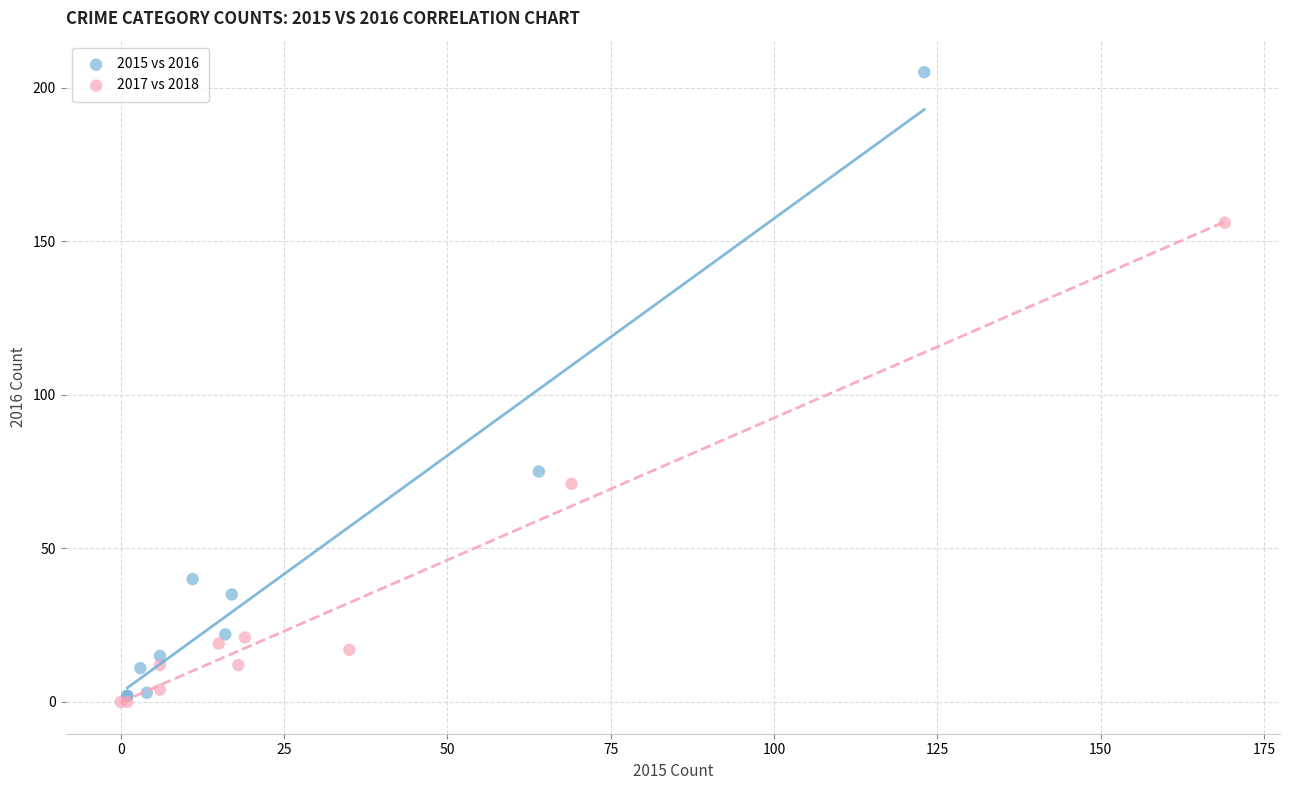

What are all the series names shown in the legend?

2015 vs 2016, 2017 vs 2018